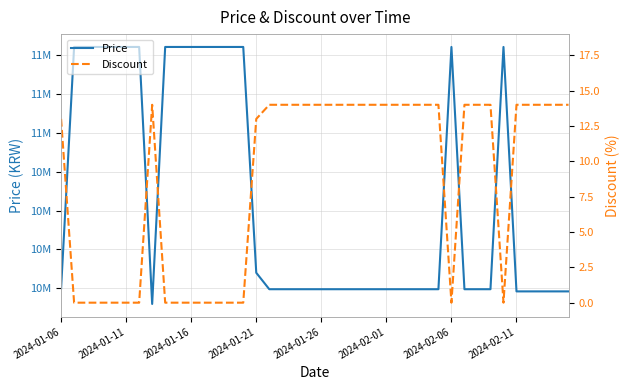

Where is Discount nearest to the value 7?

2024-01-06